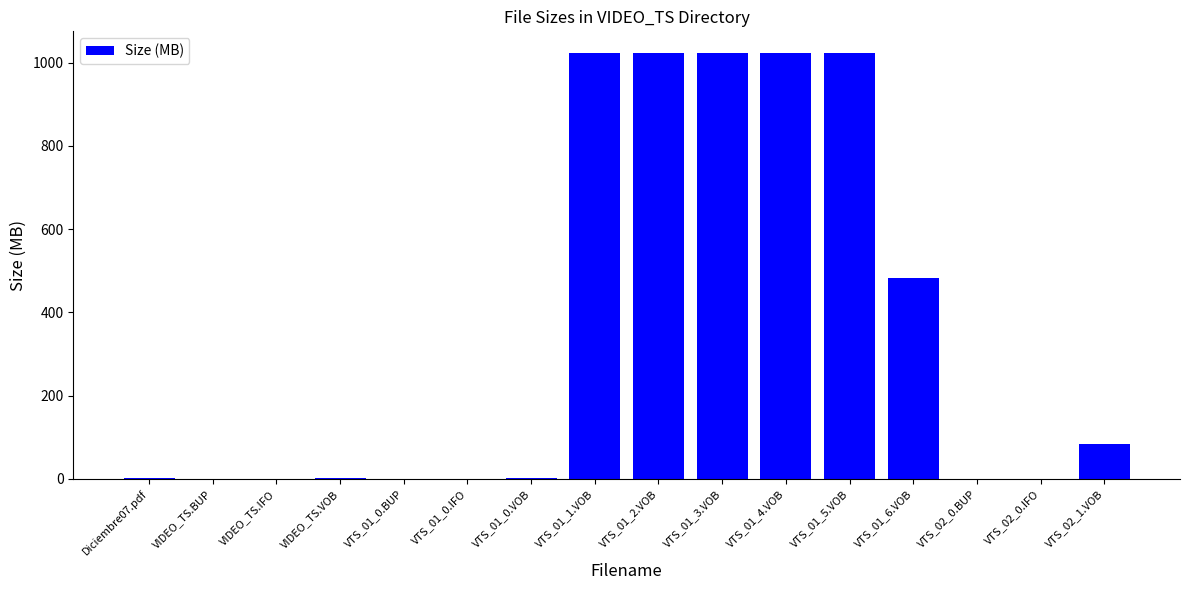

Are the bars horizontal?

No